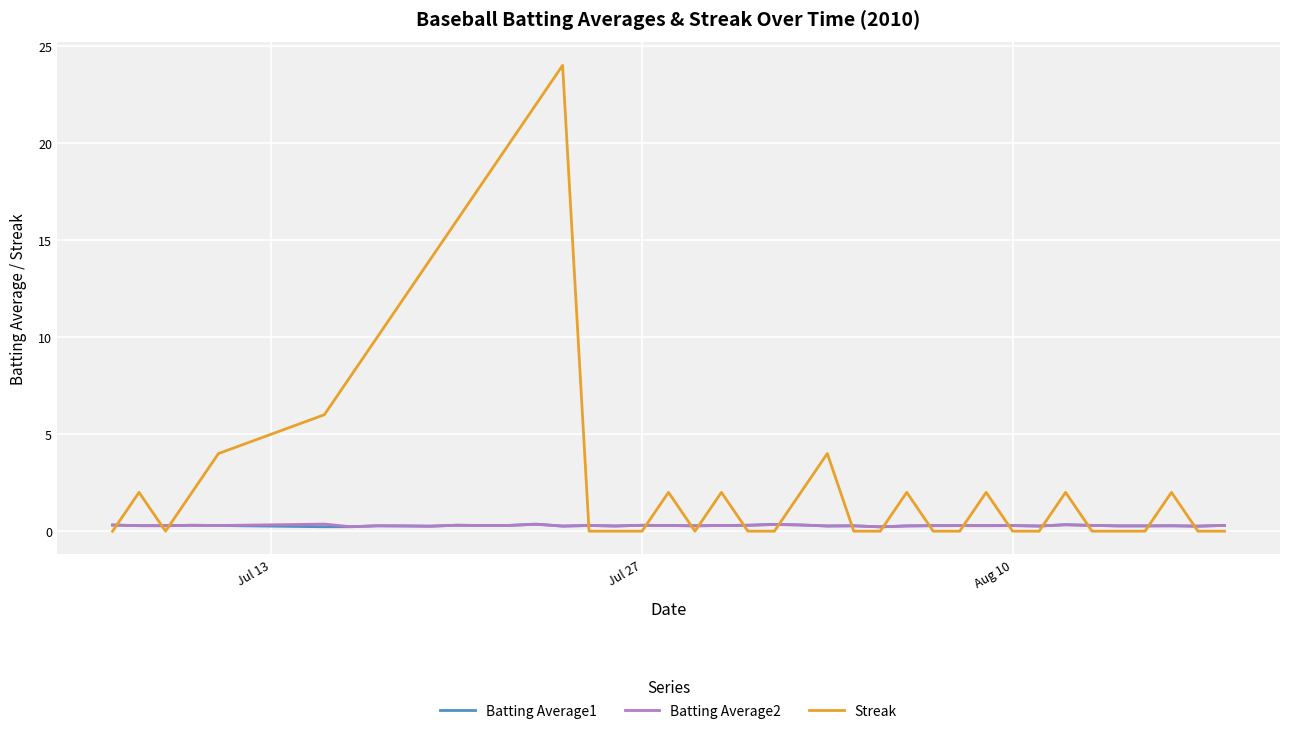

Which series has the largest total across all categories?

Streak